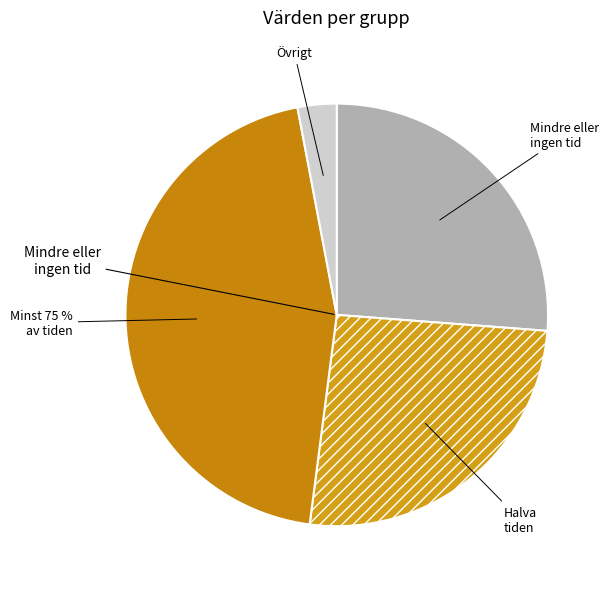

The 0 slice represents 1% of the pie. True or false?

False